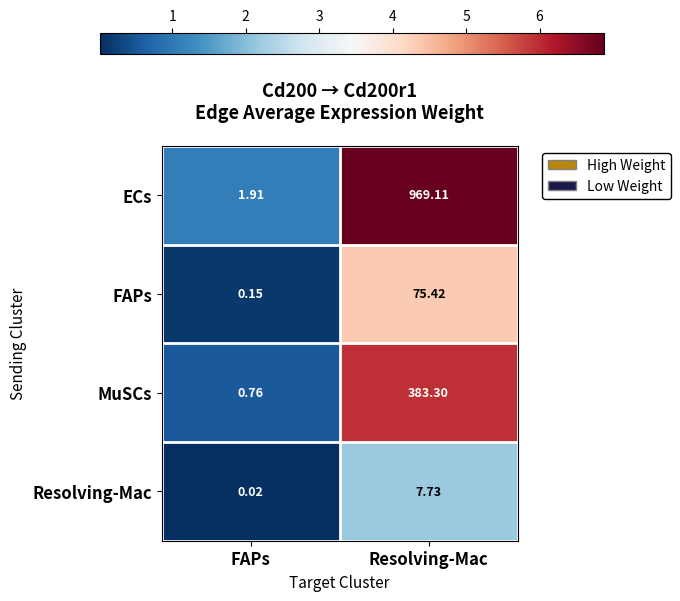

Which series changed the most between FAPs and Resolving-Mac?

ECs